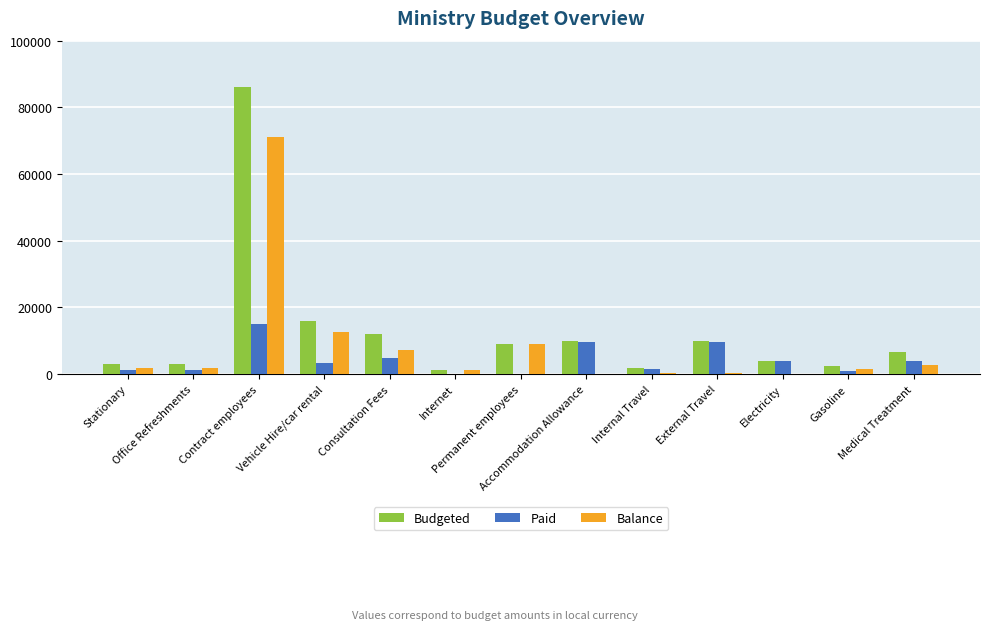

What is the sum of the Paid values at Permanent employees and External Travel?

9680